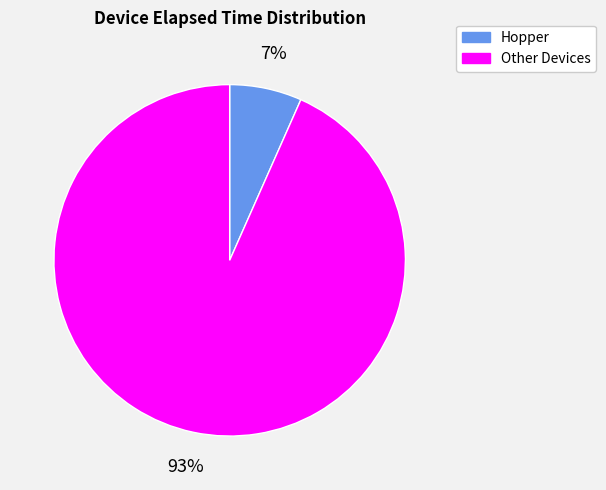

Does Other Devices represent more than half of the total?

Yes